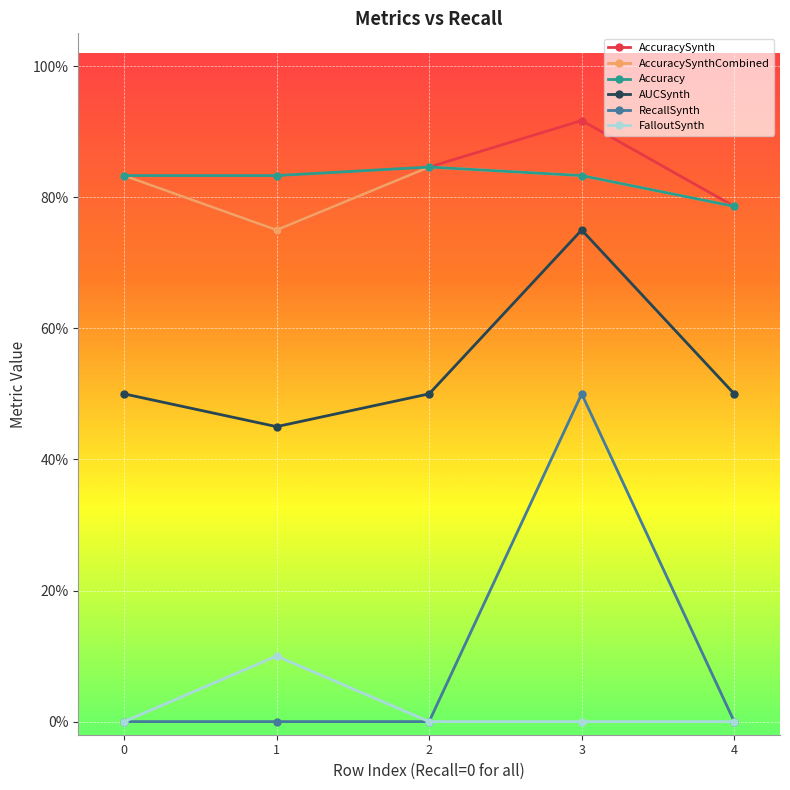

What is the difference between the maximum and minimum values in the AUCSynth series?

0.3